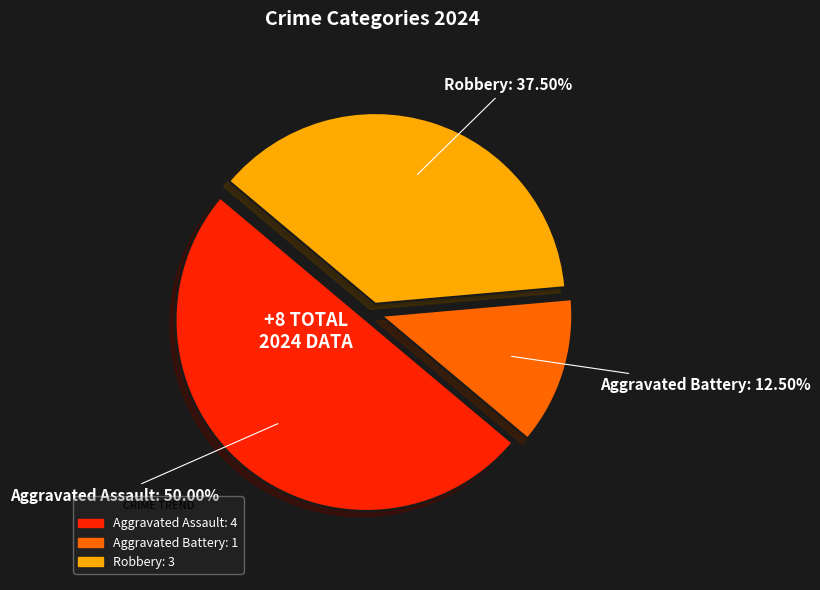

Is Aggravated Battery the majority of the pie?

No